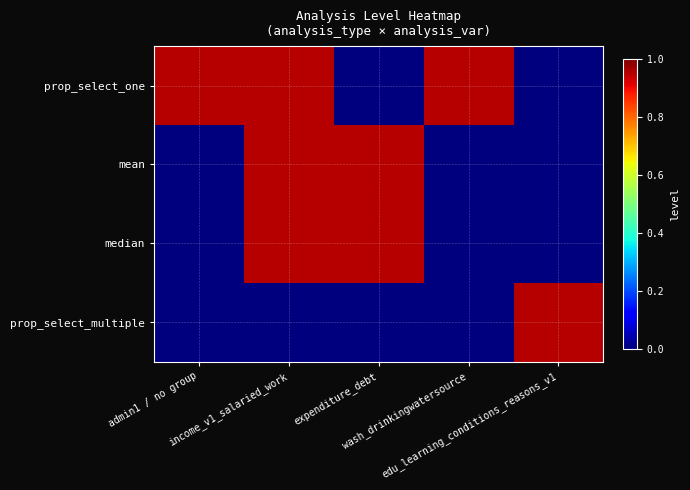

Reading left to right, what are all the values shown in this chart?

prop_select_one: admin1 / no group=0.9	income_v1_salaried_work=0.9	expenditure_debt=0.0	wash_drinkingwatersource=0.9	edu_learning_conditions_reasons_v1=0.0
mean: admin1 / no group=0.0	income_v1_salaried_work=0.9	expenditure_debt=0.9	wash_drinkingwatersource=0.0	edu_learning_conditions_reasons_v1=0.0
median: admin1 / no group=0.0	income_v1_salaried_work=0.9	expenditure_debt=0.9	wash_drinkingwatersource=0.0	edu_learning_conditions_reasons_v1=0.0
prop_select_multiple: admin1 / no group=0.0	income_v1_salaried_work=0.0	expenditure_debt=0.0	wash_drinkingwatersource=0.0	edu_learning_conditions_reasons_v1=0.9